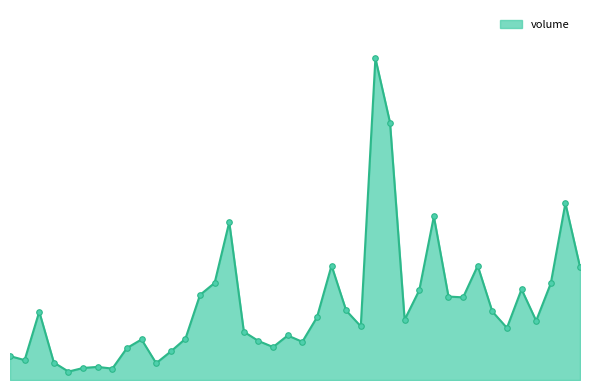

What is the difference between the second highest and minimum values?

6489989.6